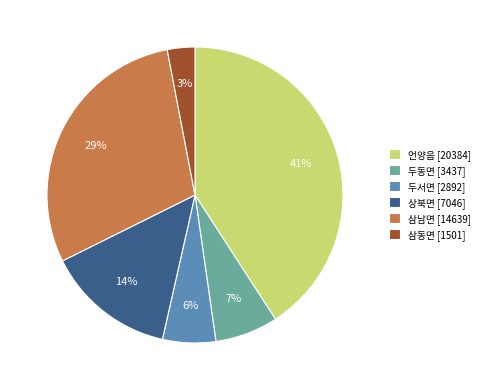

Does any single category account for the majority?

No